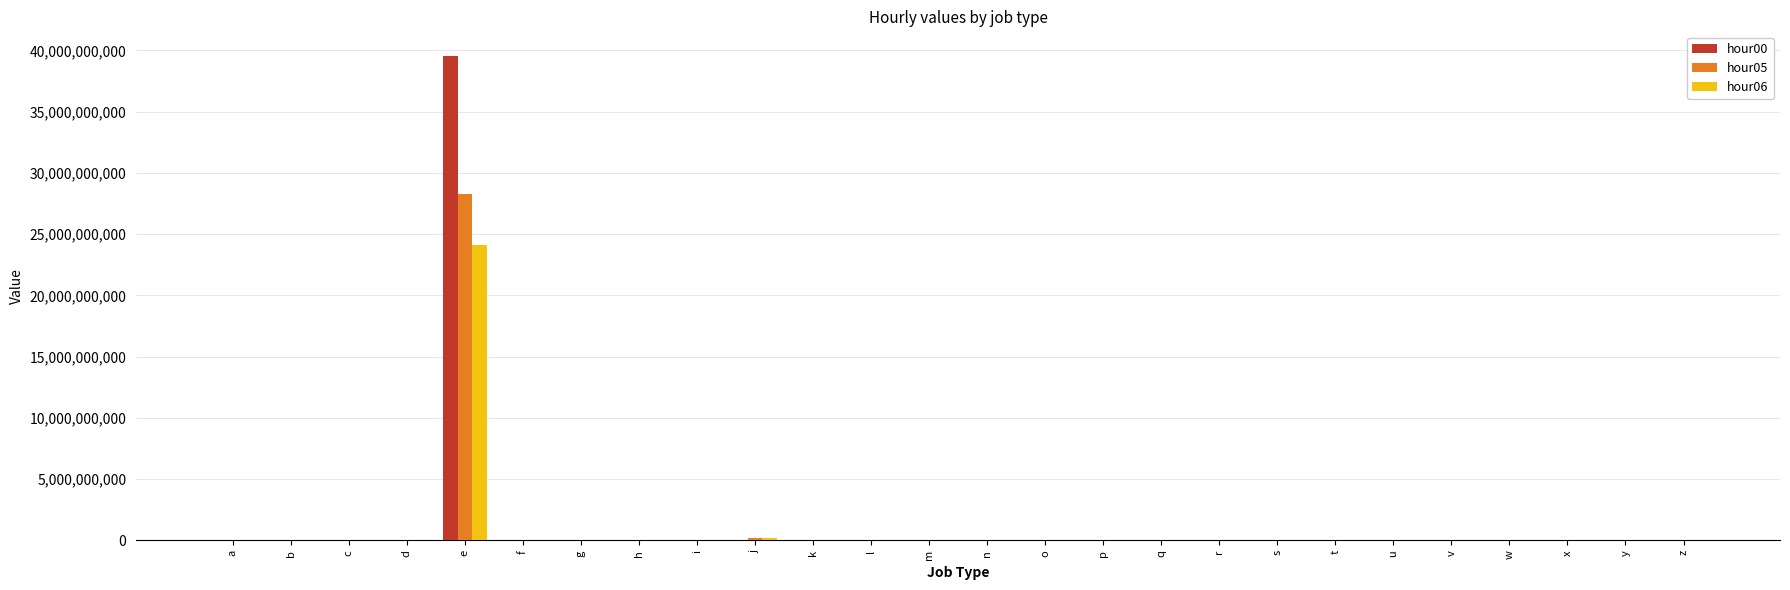

Is it true that hour05 equals 3008942 at d?

True